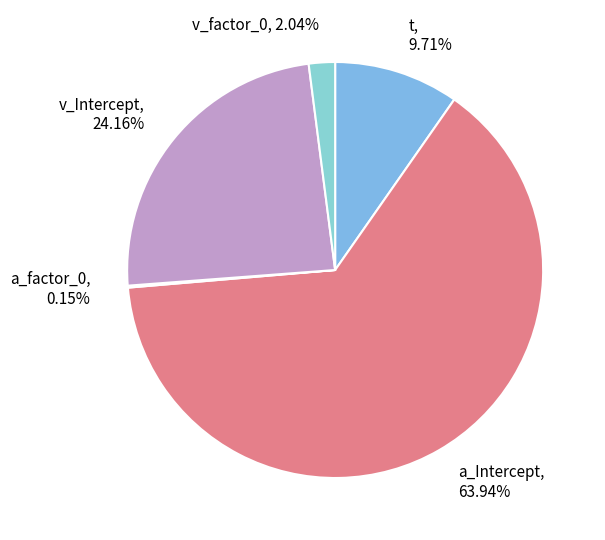

True or false: t accounts for 4% of the total.

False